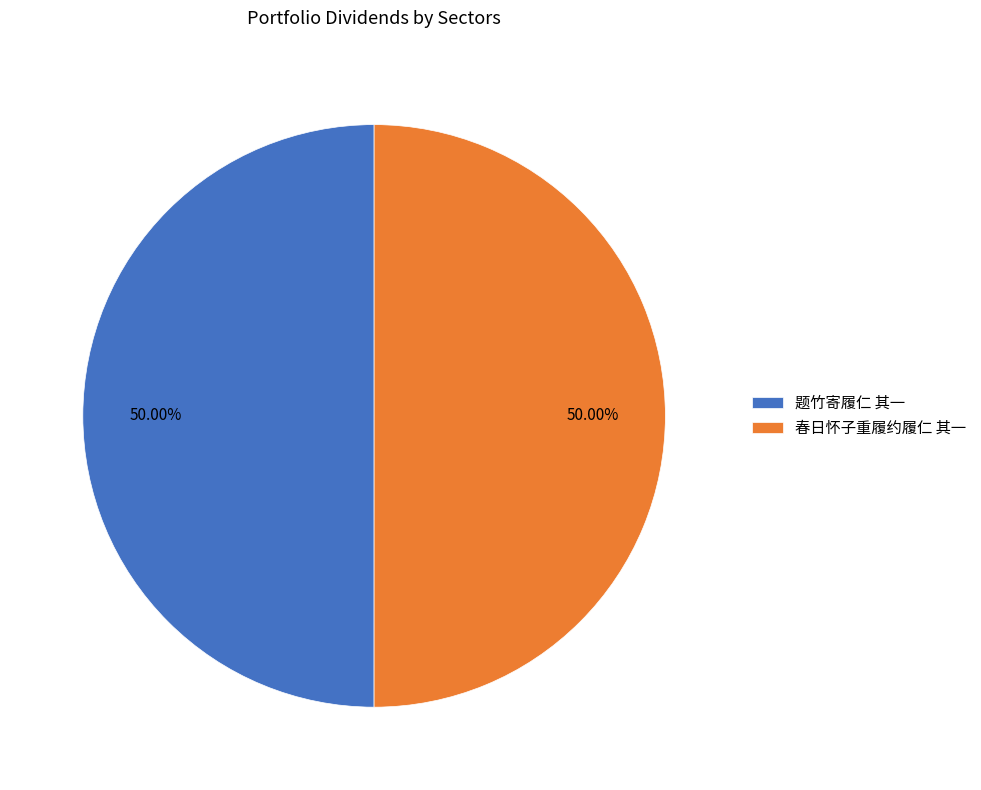

What percentage is the 春日怀子重履约履仁 其一 slice, to the nearest percent?

50%